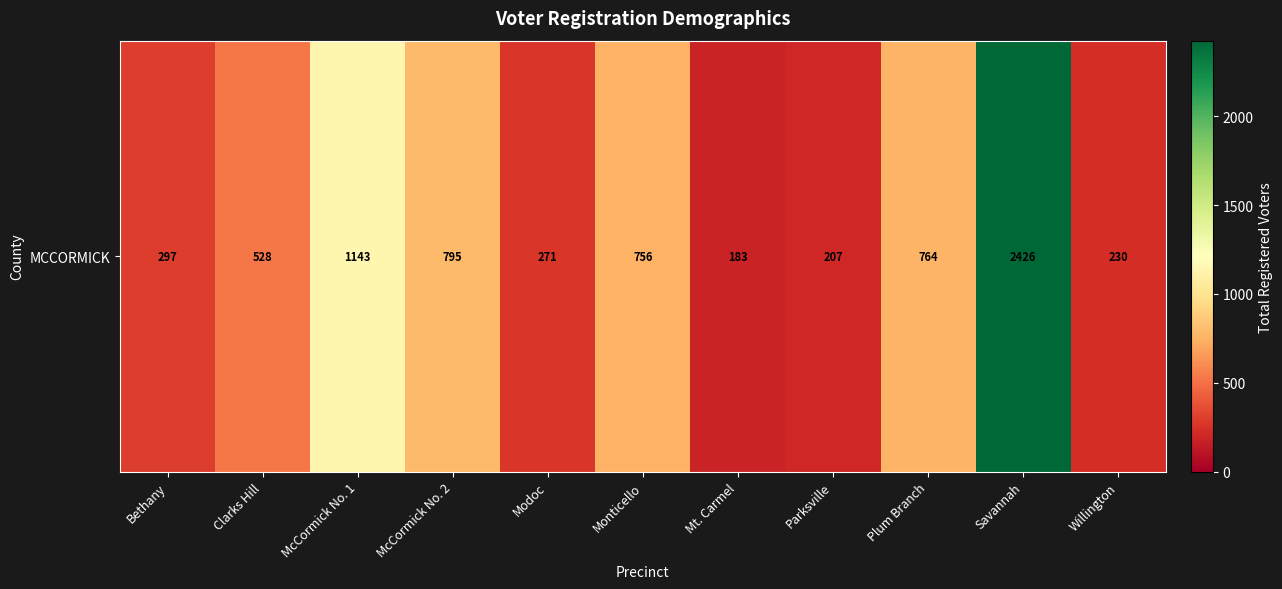

What is the ratio of the value at Parksville to the value at Plum Branch?

0.3